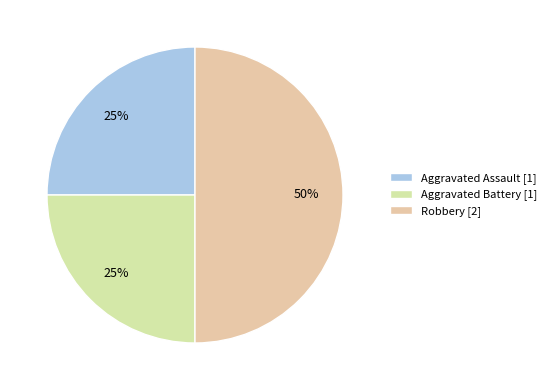

Combined, do Aggravated Battery and Robbery account for over 50%?

Yes